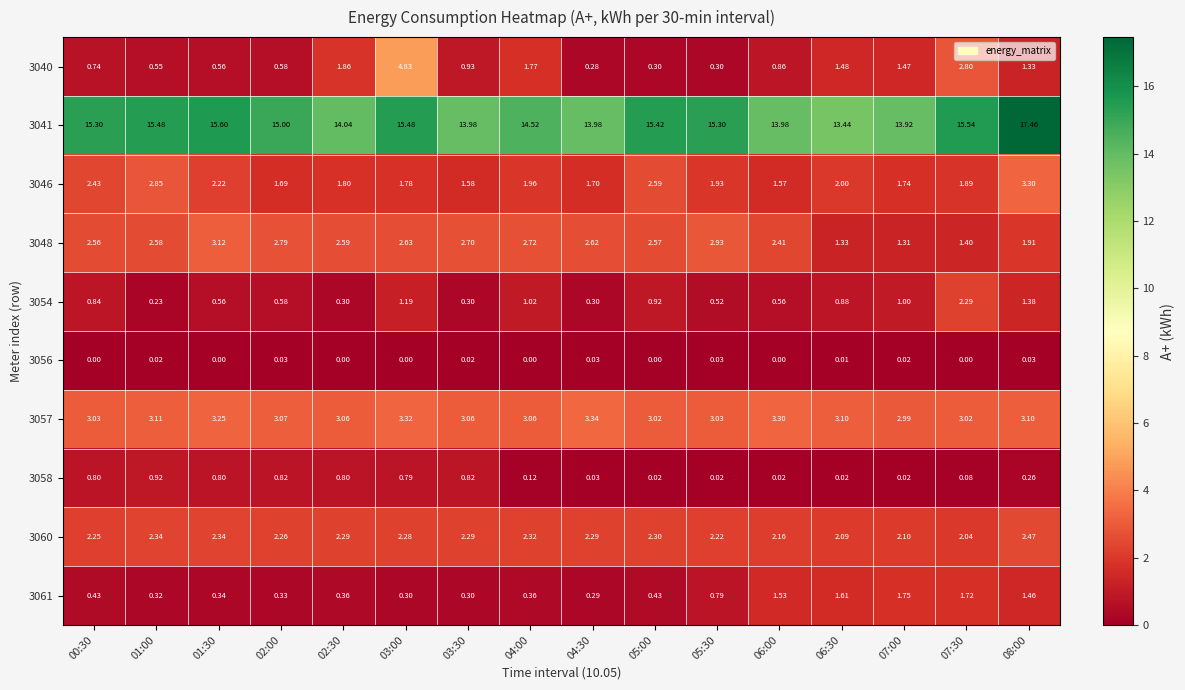

Is the value of 3048 at 07:00 greater than the value of 3060 at 03:00?

No